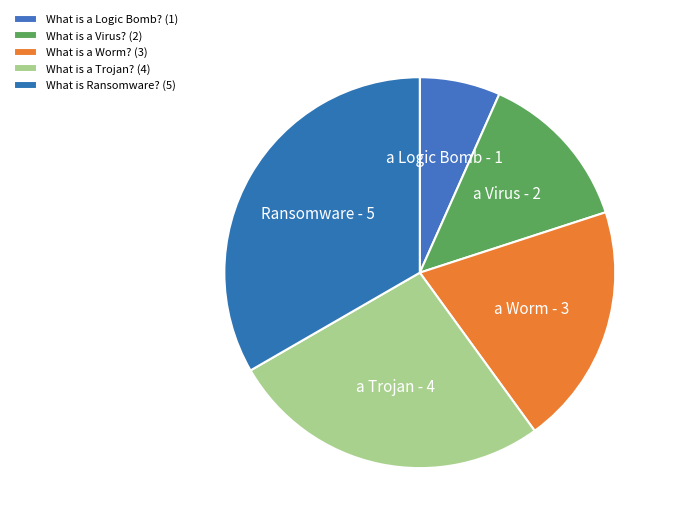

Count the number of slices in the pie.

5